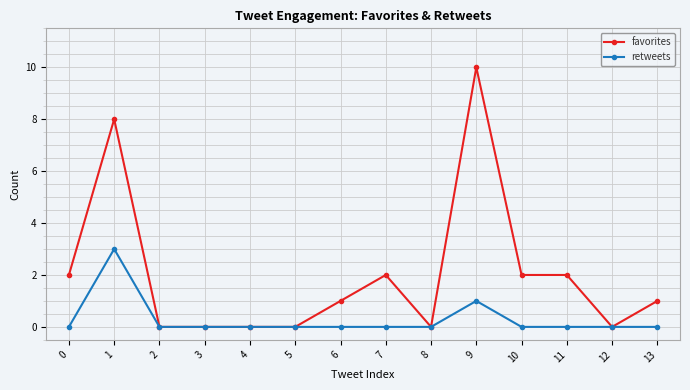

The value of retweets at 7 is 0. True or false?

True